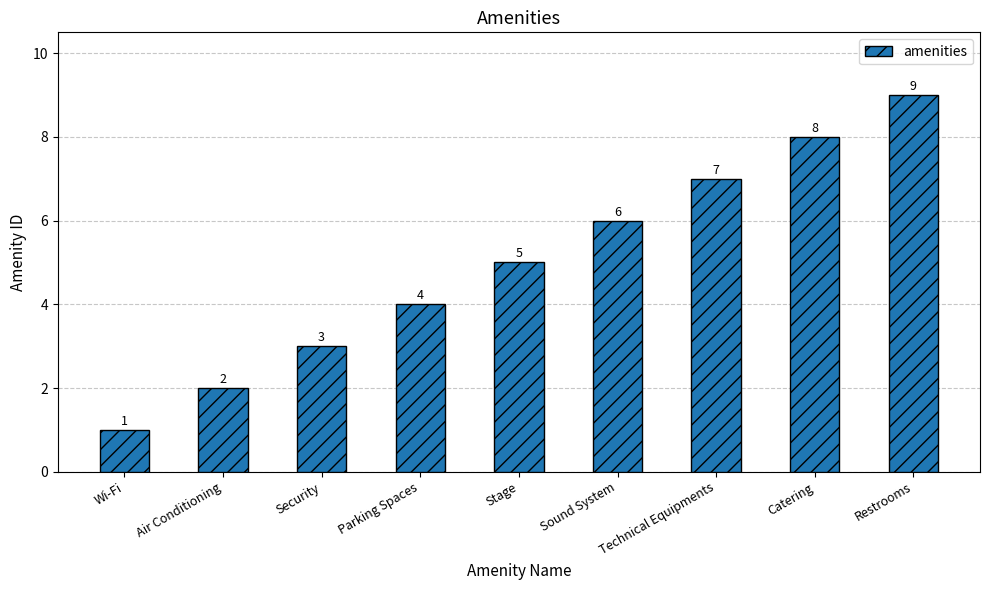

The chart shows a value of 2 at Air Conditioning. True or false?

True